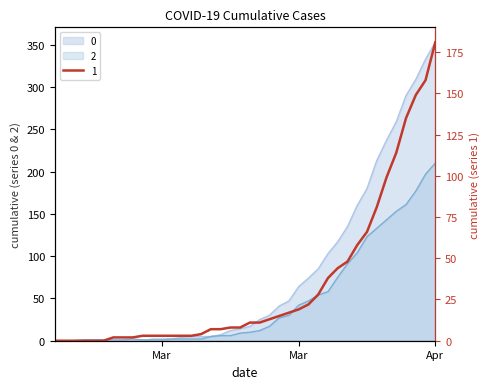

List the series in order of their overall mean, highest first.

0, 2, 1